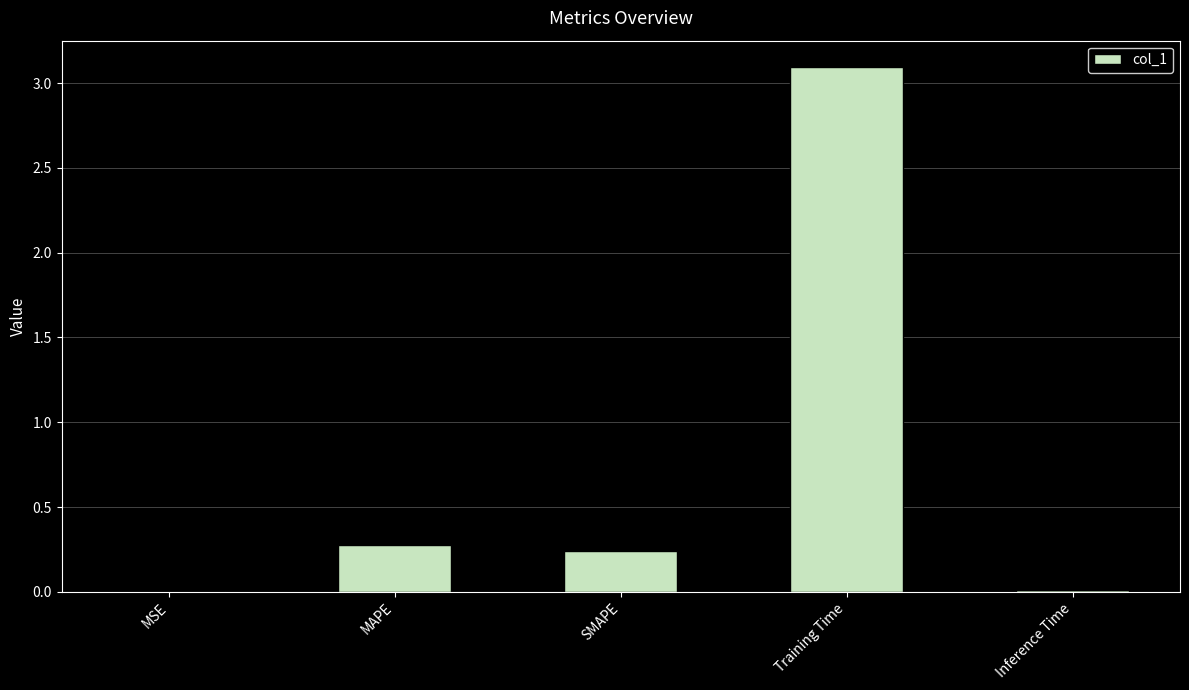

What is the sum of the values at SMAPE and MAPE?

0.5